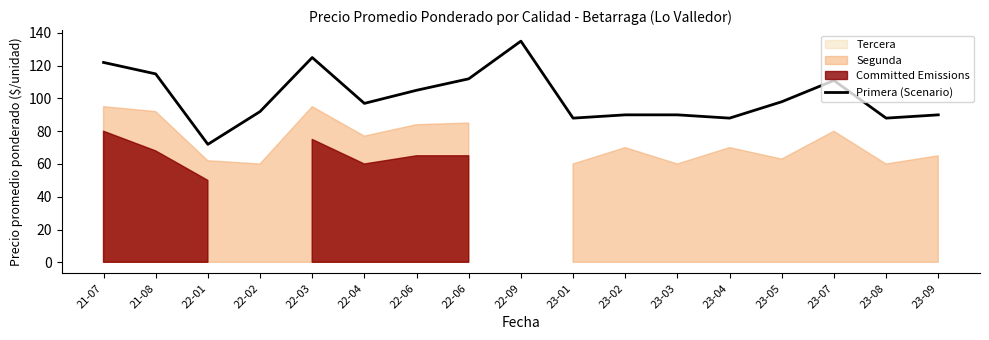

True or false: the data has more than 2 interior local peaks.

True